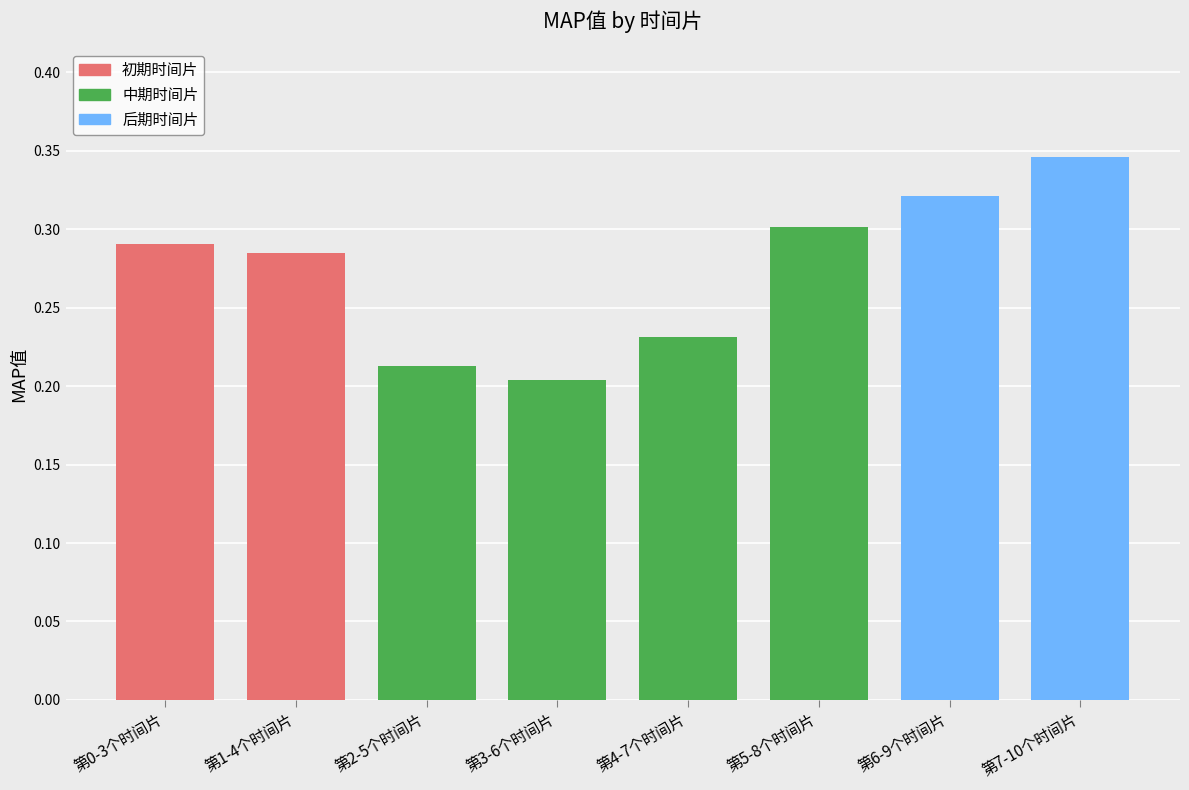

What is the label of the 8th bar from the right?

第0-3个时间片